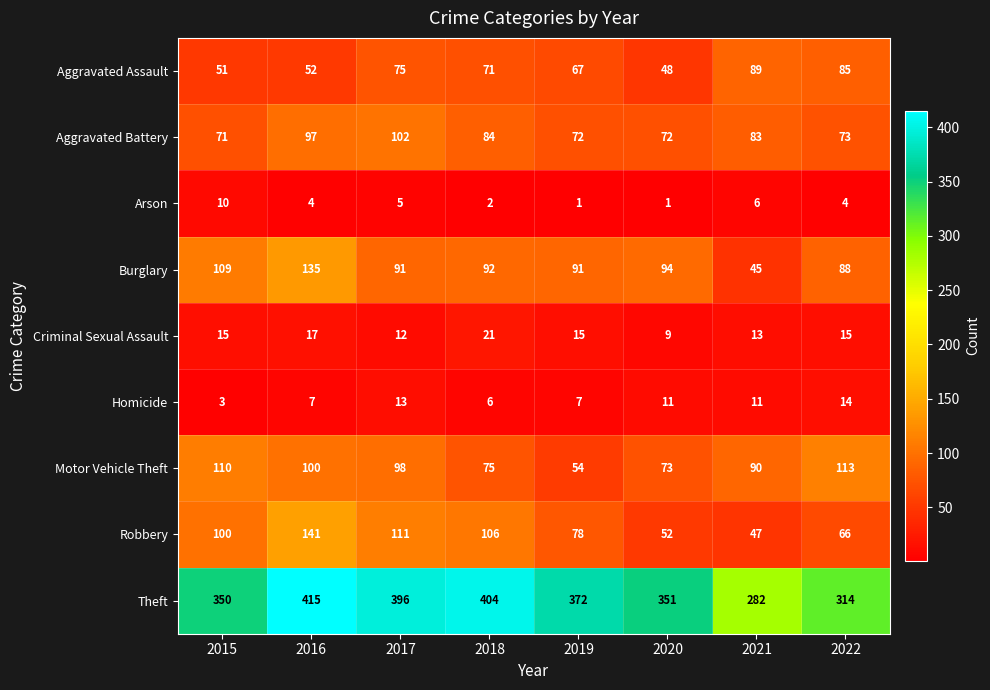

Between 2017 and 2021, which series saw the biggest shift?

Theft